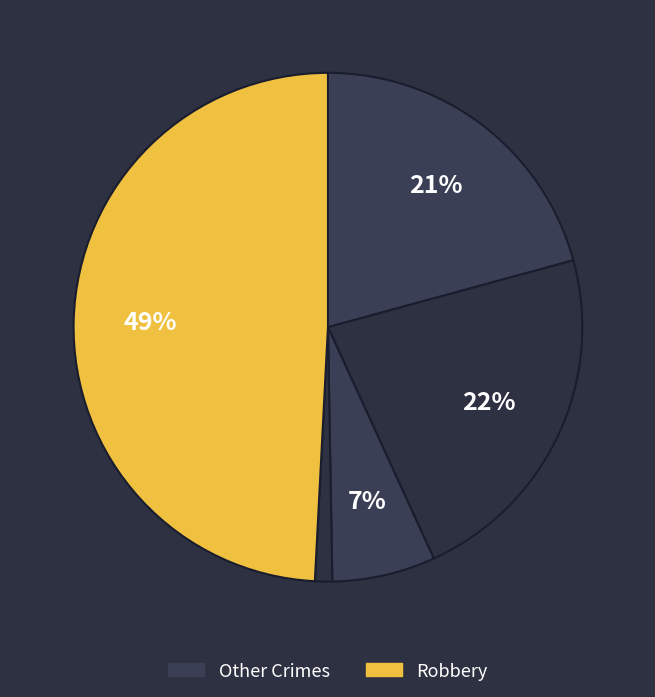

How many slices are in this pie chart?

5